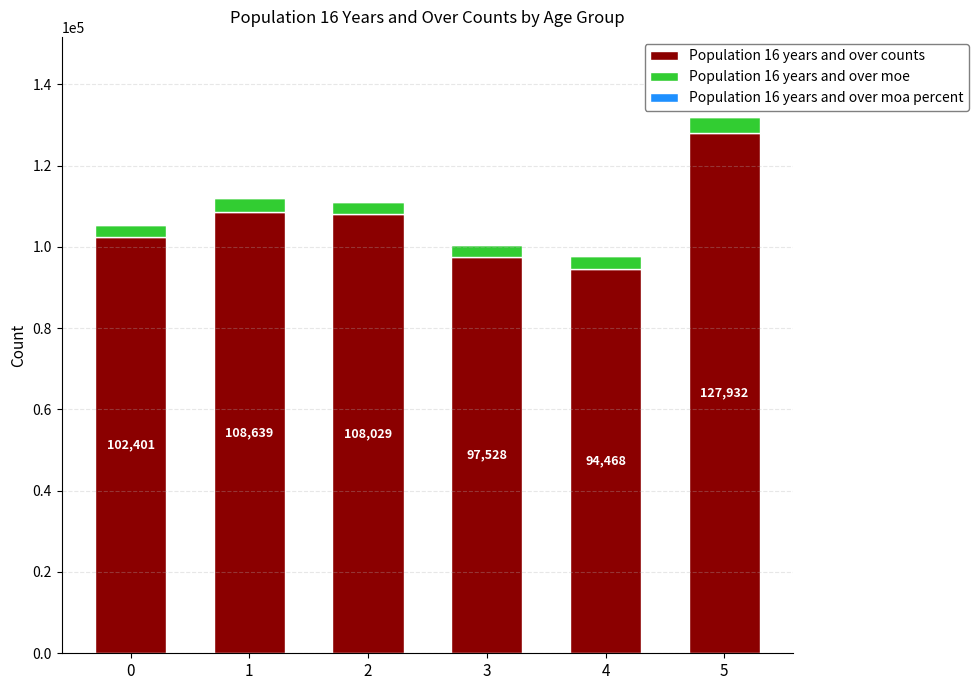

At which category is the sum across all series the highest?

5